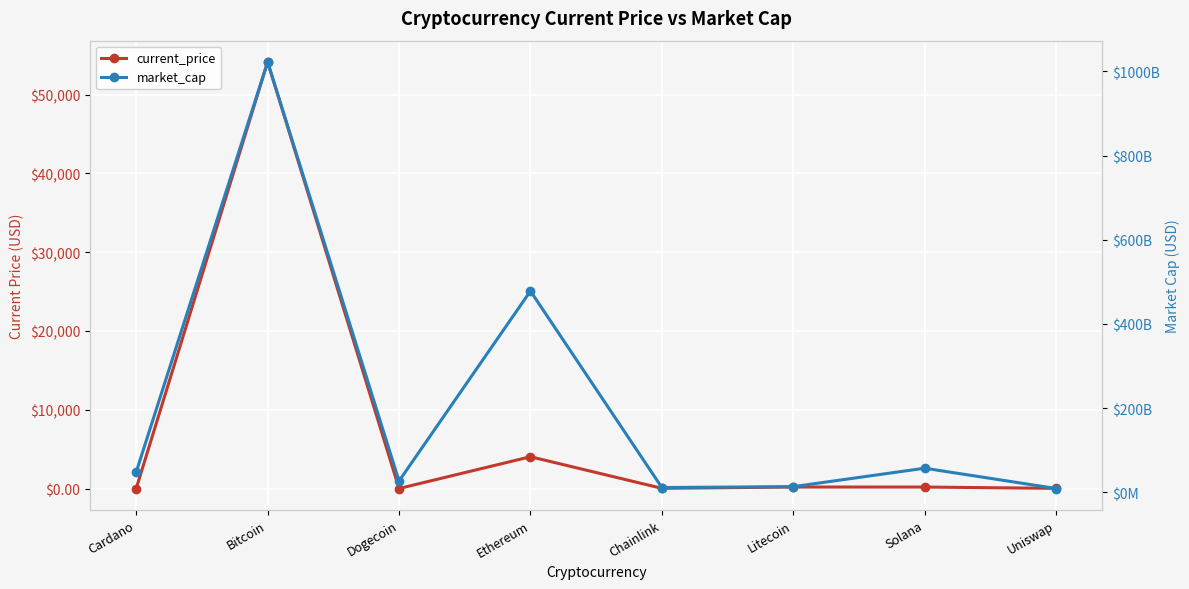

Read the market_cap value at Ethereum.

478086030442.0